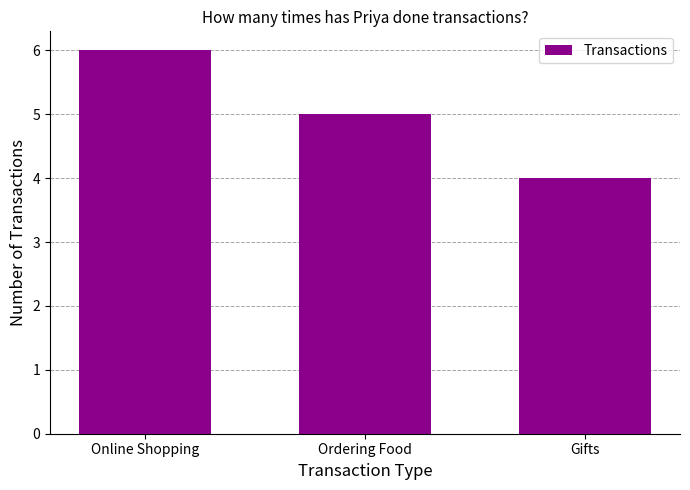

Count the values in the range 4 to 6.

3